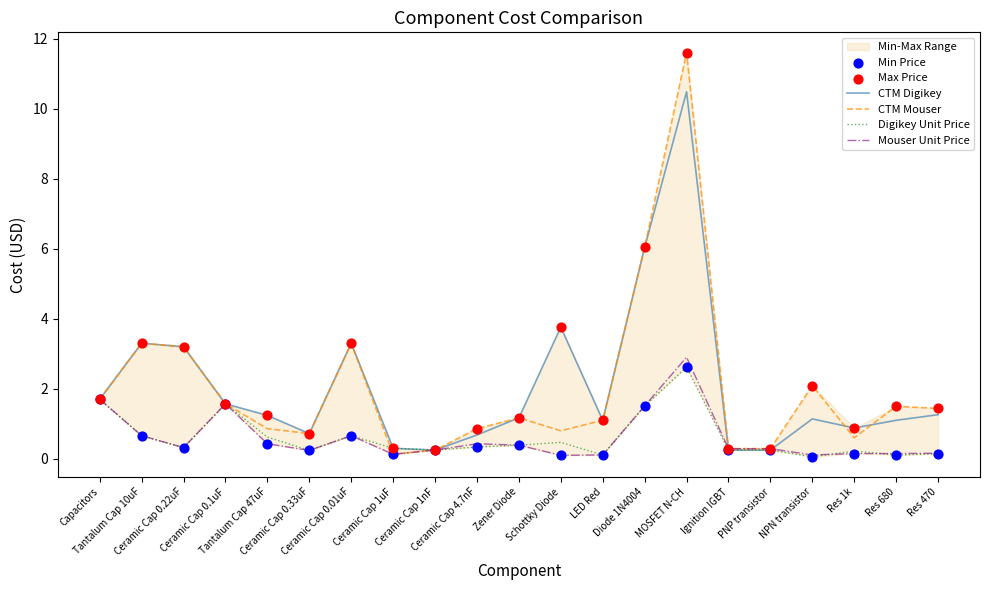

What is the highest value of the Mouser Unit Price series?

2.9